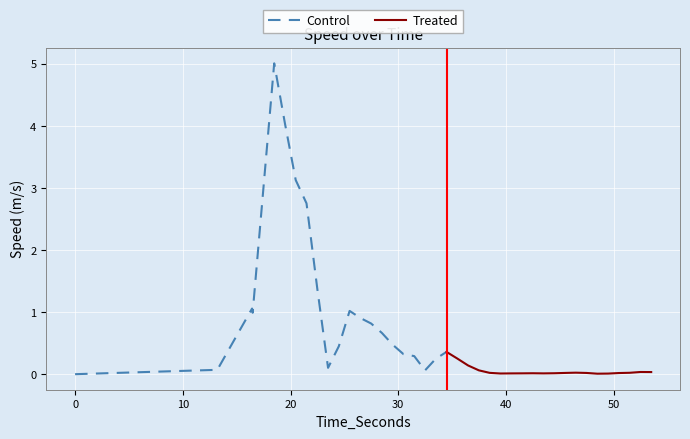

Reading left to right, list all the values displayed in this chart.

0.0=0.0	13.205000163=0.1	16.430000068=1.1	16.486000062=1.0	18.486000062=5.0	19.486000062=4.0	20.486000062=3.1	21.486000062=2.8	22.486000062=1.4	23.486000062=0.1	24.486000062=0.5	25.486000062=1.0	26.486000062=0.9	27.486000062=0.8	28.486000062=0.7	29.486000062=0.5	30.486000062=0.3	31.486000062=0.3	32.486000062=0.1	33.486000062=0.2	34.486000062=0.4	35.486000062=0.3	36.486000062=0.1	37.486000062=0.1	38.486000062=0.0	39.486000062=0.0	40.486000062=0.0	41.486000062=0.0	42.486000062=0.0	43.486000062=0.0	44.486000062=0.0	45.486000062=0.0	46.486000062=0.0	47.486000062=0.0	48.486000062=0.0	49.486000062=0.0	50.486000062=0.0	51.486000062=0.0	52.486000062=0.0	53.486000062=0.0